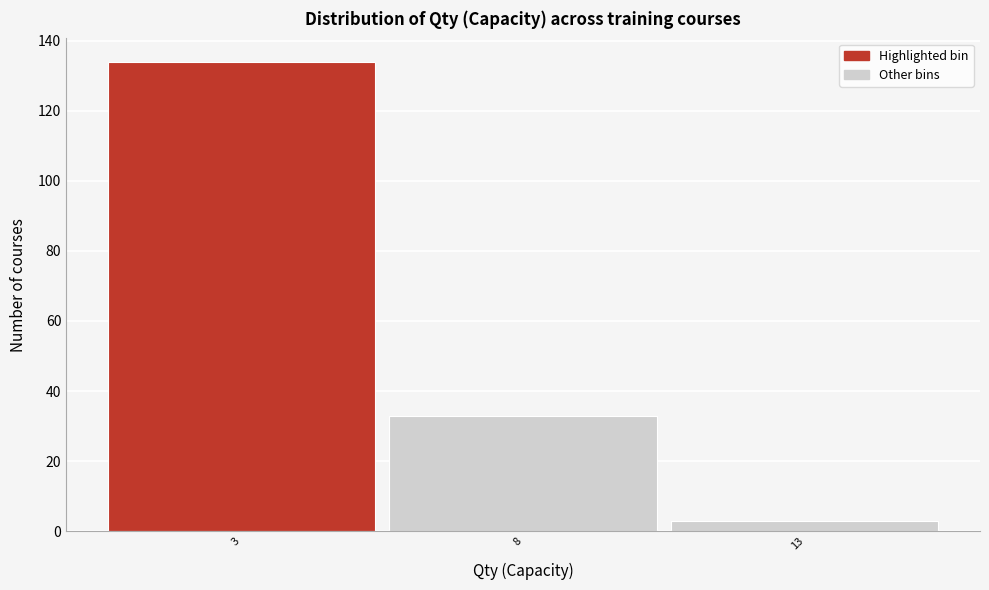

Reading left to right, transcribe this chart: for each bar, give the range it covers on the x-axis and its height. The values are not printed on the chart, so give them approximately, as read against the axis.

0.5 to 5.5: 134
5.5 to 10.5: 34
10.5 to 15.5: 4